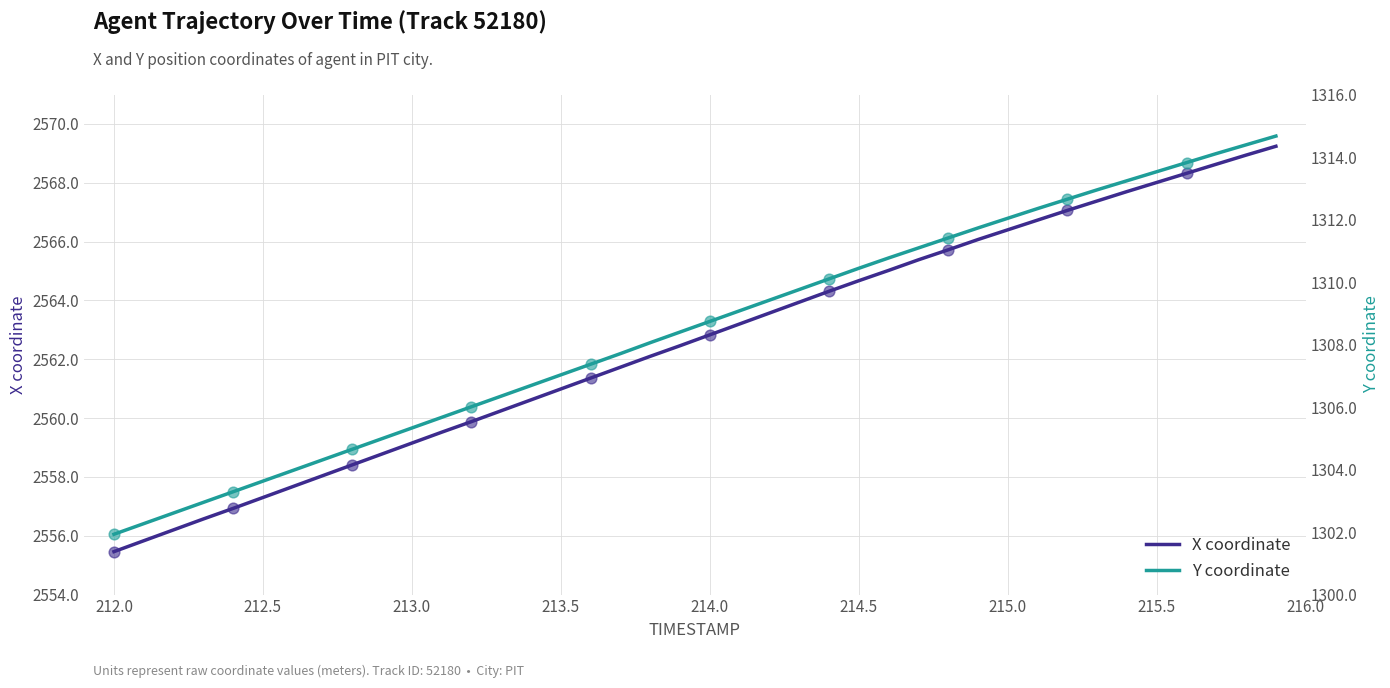

Is the value of X at 31 greater than the value of Y at 38?

Yes